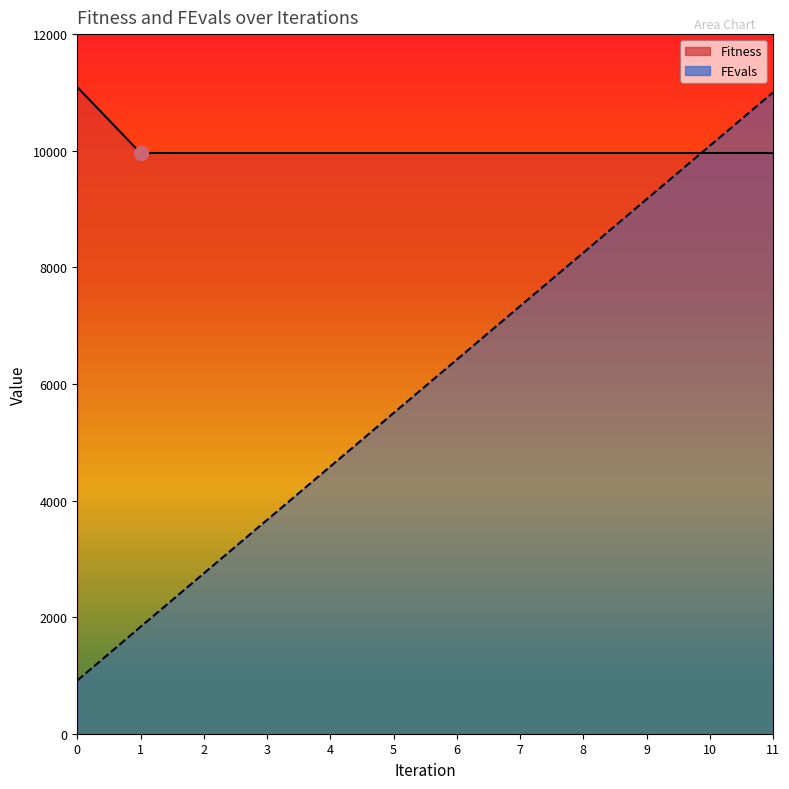

List the series in order of their peak value, highest first.

Fitness, FEvals